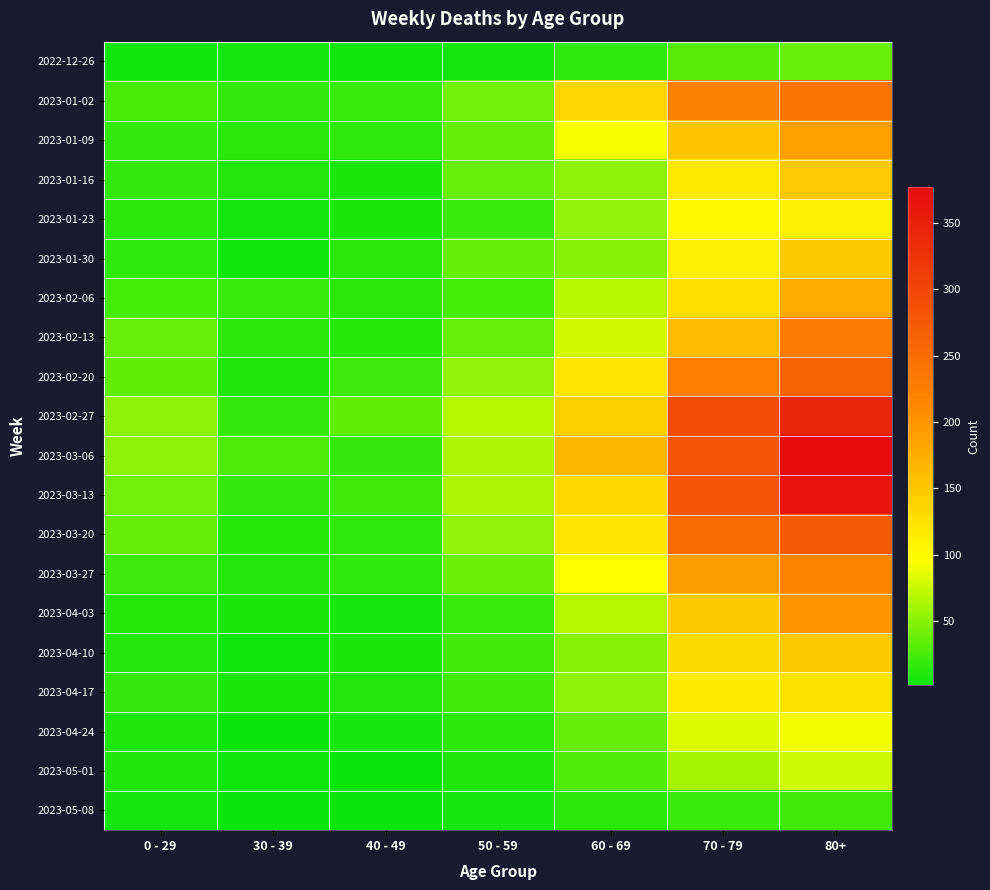

Which series has the widest spread of values?

2023-03-06